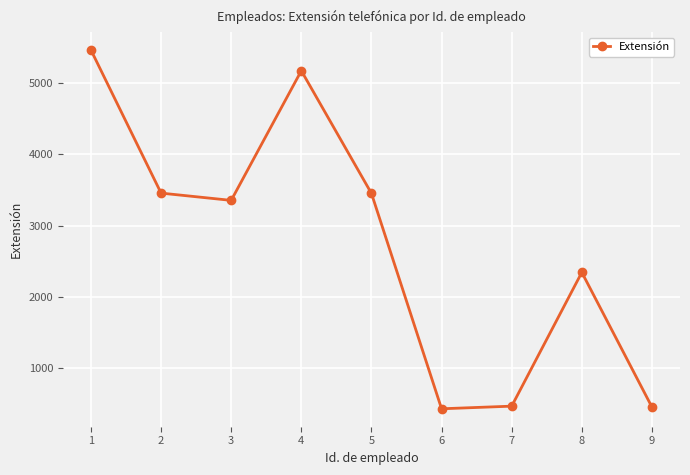

What is the change in value from 5 to 7?

-2988